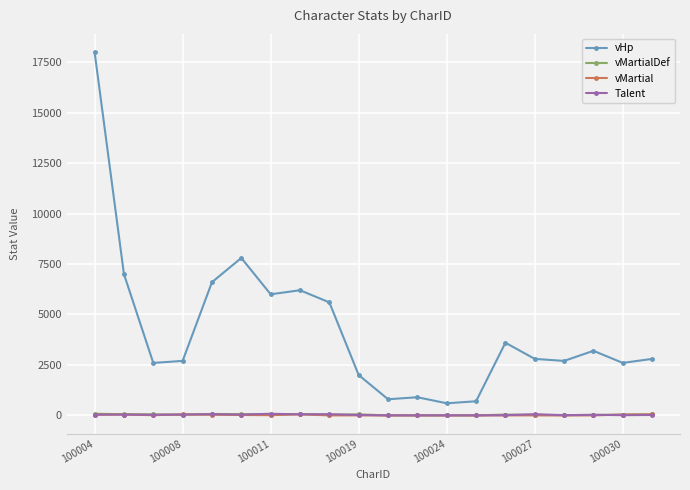

Which series has the largest total across all categories?

vHp